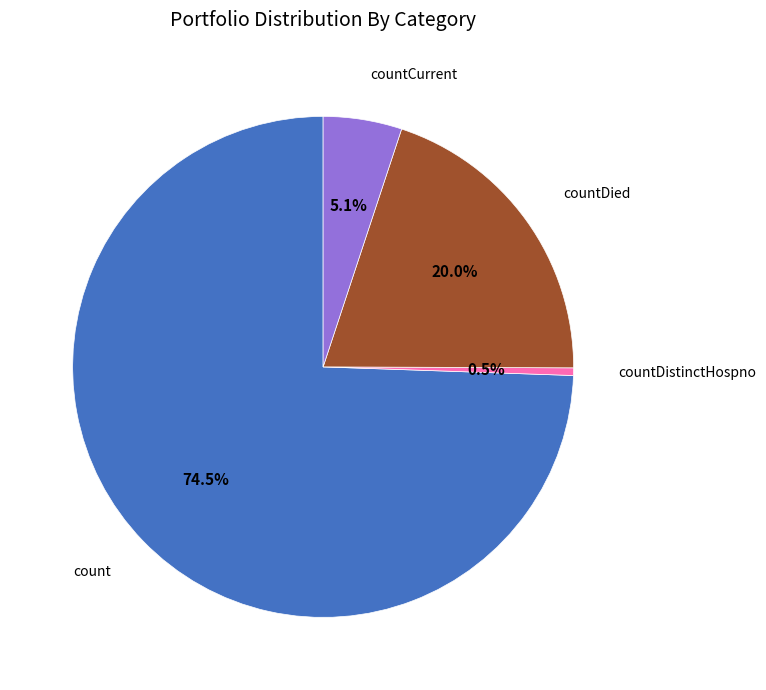

To the nearest percent, what portion does countCurrent represent?

5%